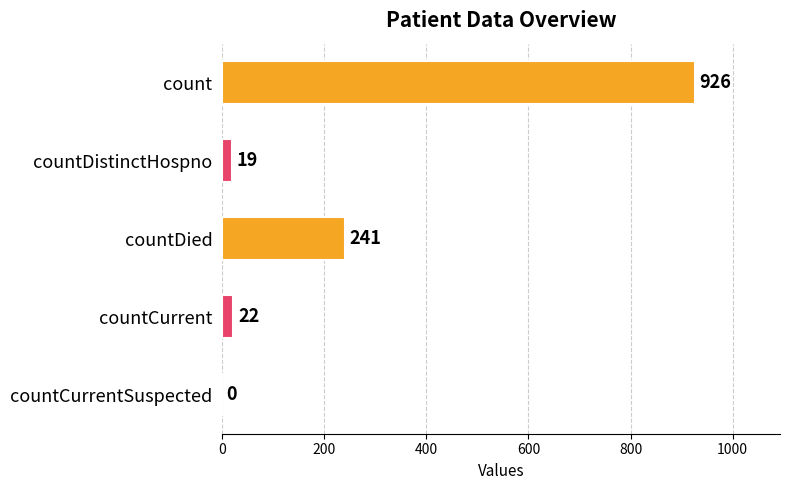

Reading bottom to top, transcribe all the data shown in this chart.

countCurrentSuspected=0	countCurrent=22	countDied=241	countDistinctHospno=19	count=926